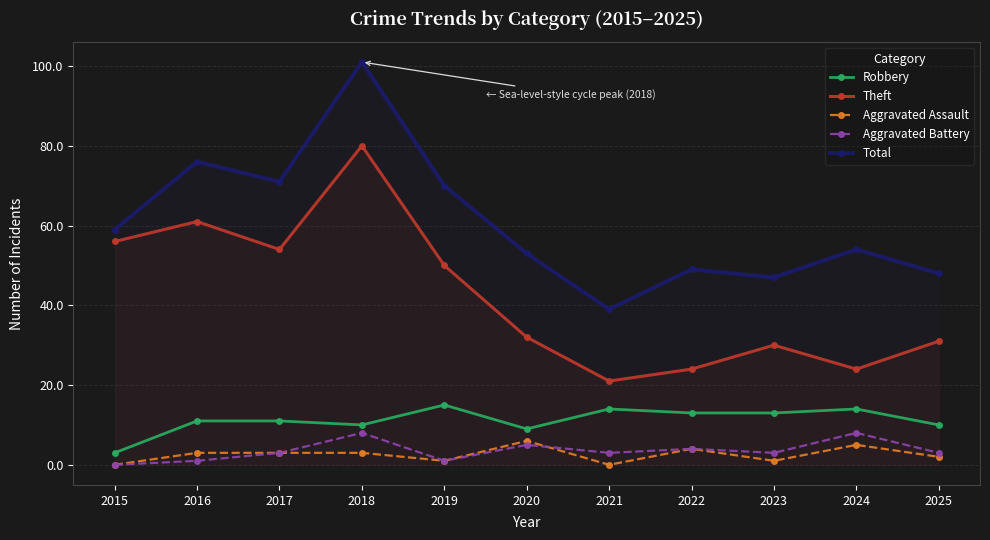

How many Aggravated Assault values are between 1 and 4?

7